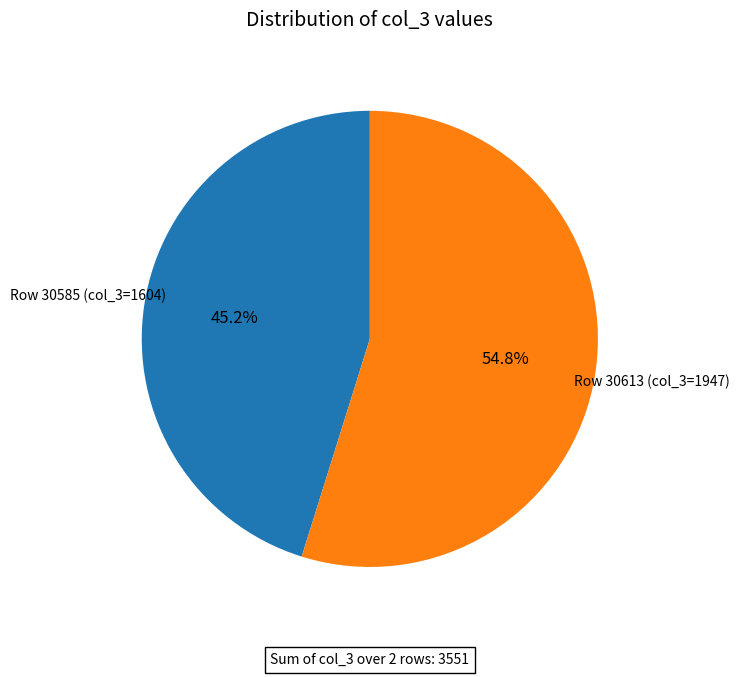

Does any single category account for the majority?

Yes